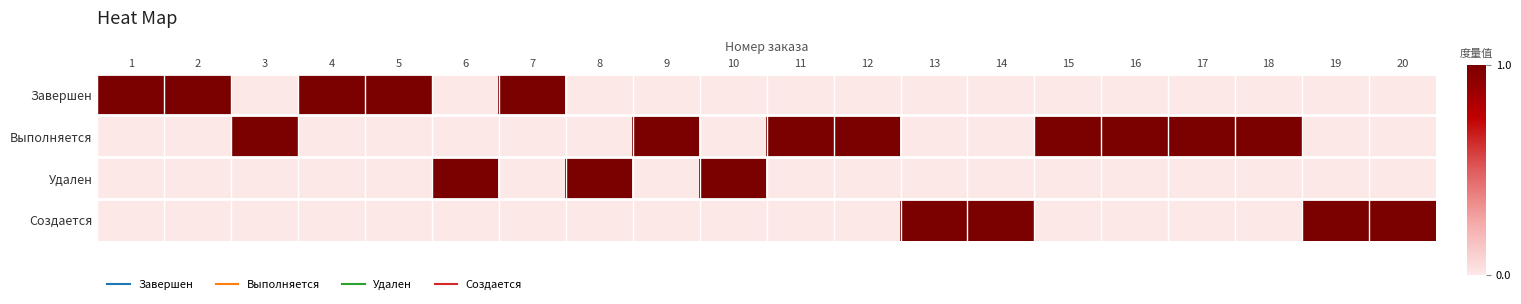

What is the maximum value shown in the chart?

1